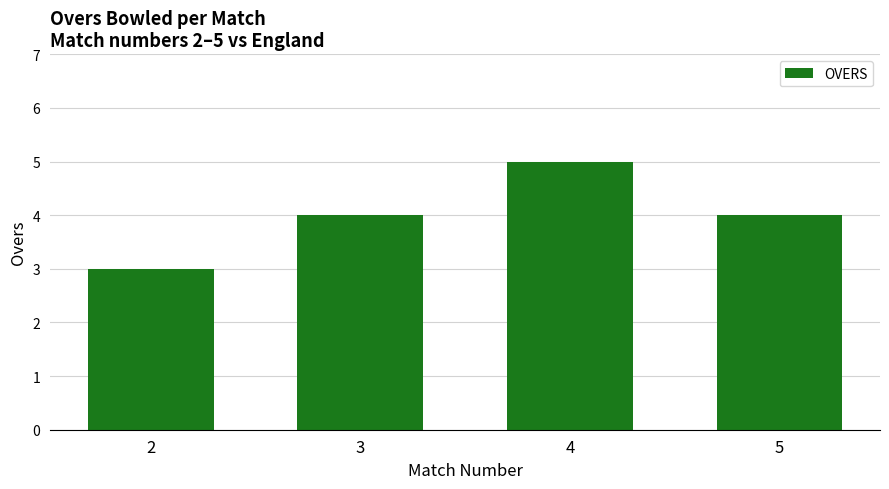

Between 2 and 3, which is larger?

3